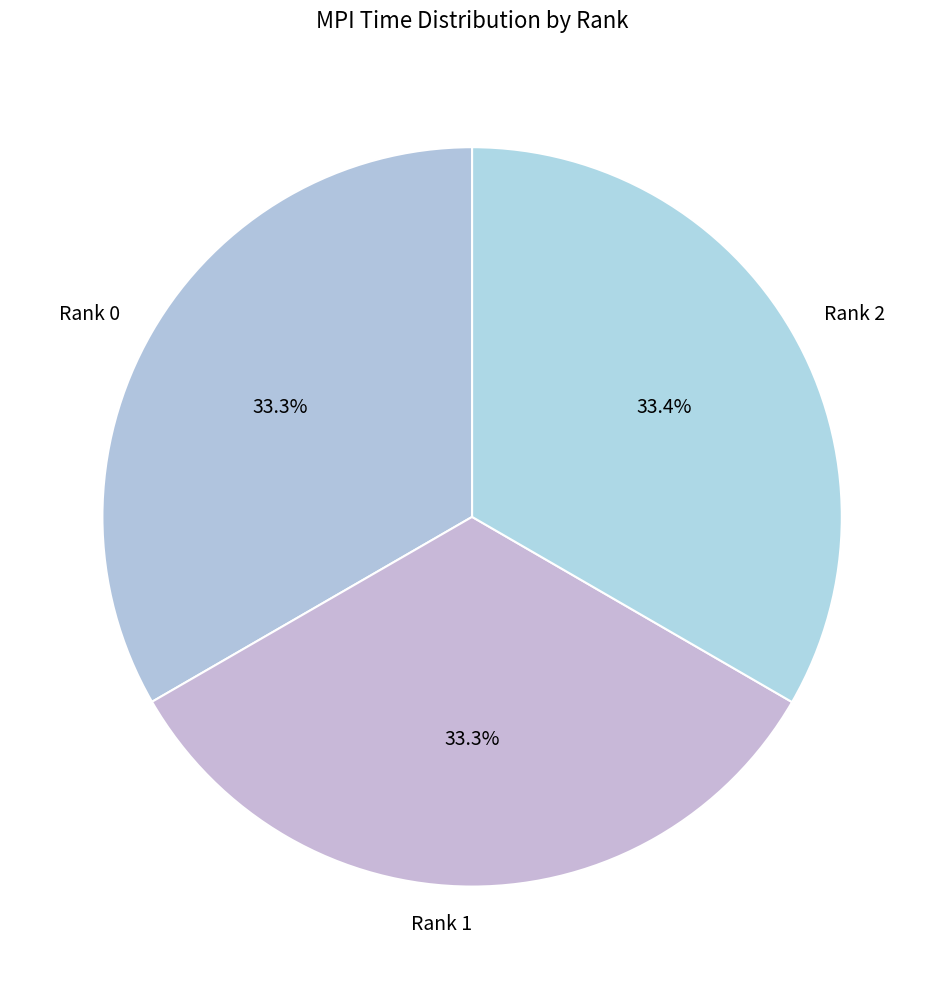

Does any single category account for the majority?

No